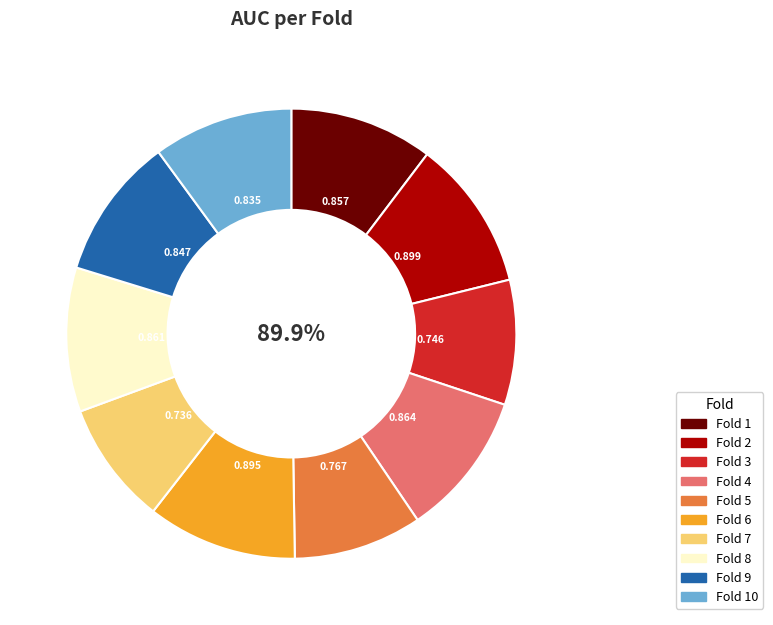

Which slice is the smallest?

Fold 7